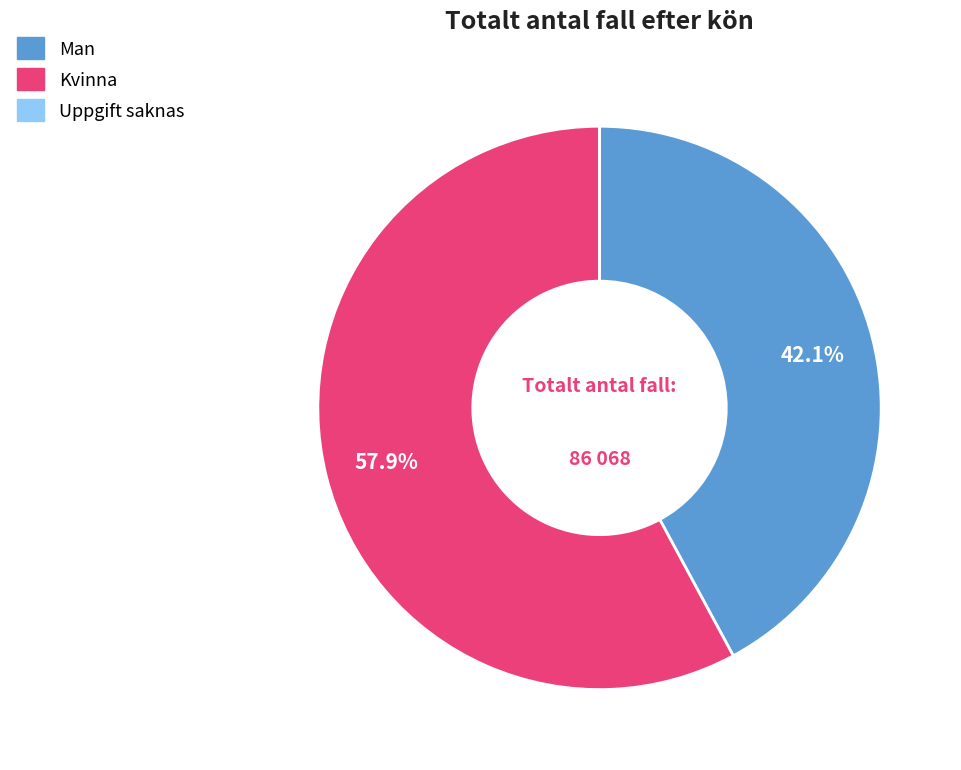

What percentage do Man and Kvinna together represent?

100.0%